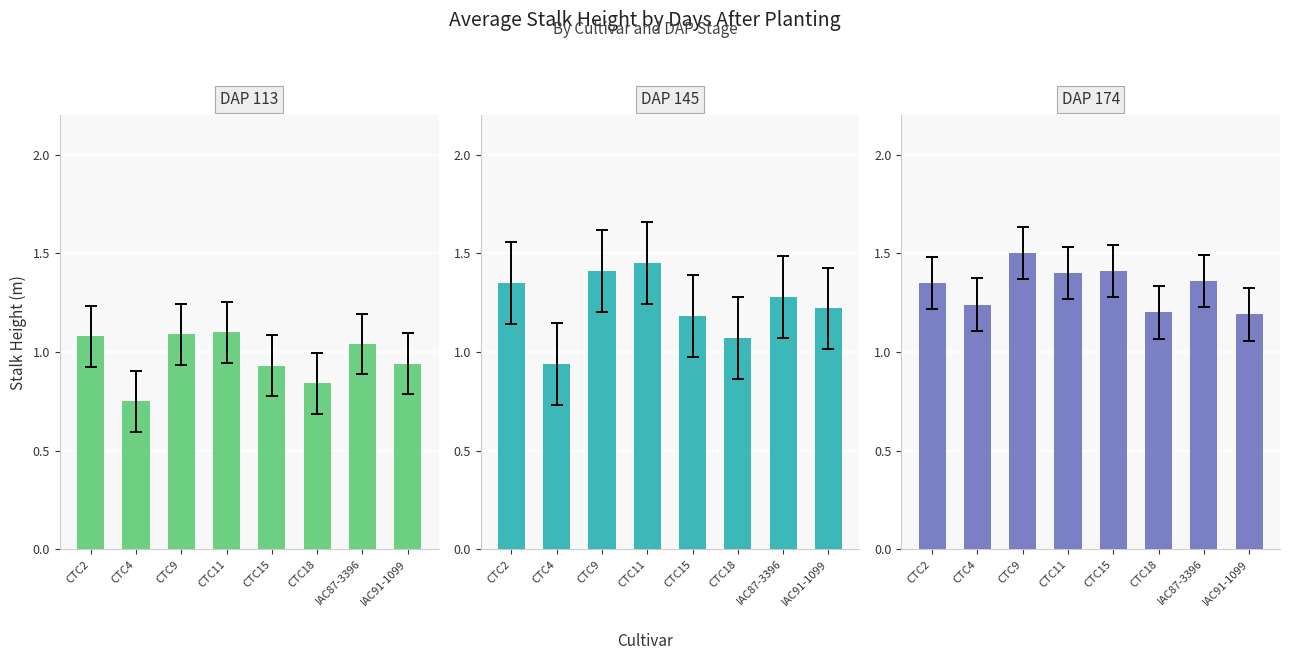

Reading left to right, extract all data points from this chart.

DAP 113: CTC2=1.1	CTC4=0.8	CTC9=1.1	CTC11=1.1	CTC15=0.9	CTC18=0.8	IAC87-3396=1.0	IAC91-1099=0.9
DAP 145: CTC2=1.4	CTC4=0.9	CTC9=1.4	CTC11=1.4	CTC15=1.2	CTC18=1.1	IAC87-3396=1.3	IAC91-1099=1.2
DAP 174: CTC2=1.4	CTC4=1.2	CTC9=1.5	CTC11=1.4	CTC15=1.4	CTC18=1.2	IAC87-3396=1.4	IAC91-1099=1.2